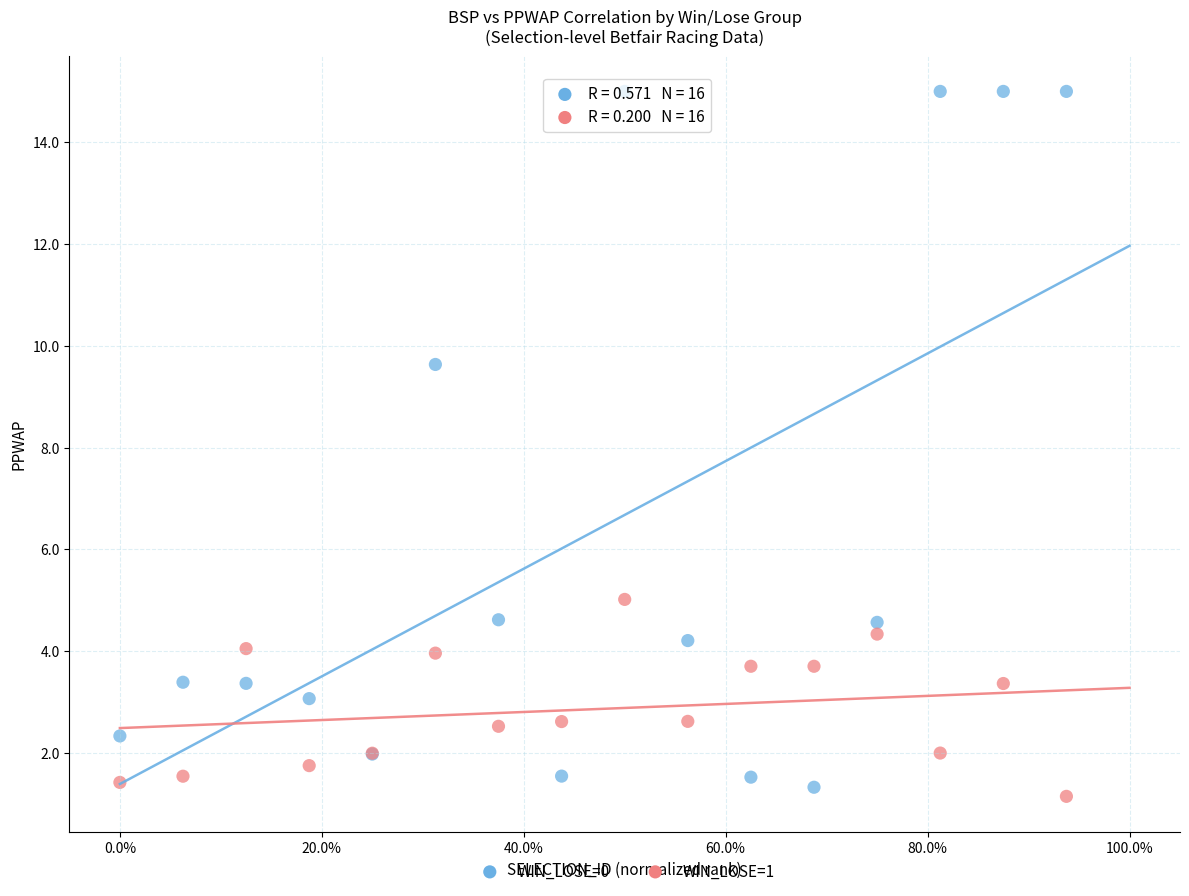

What are all the series names shown in the legend?

WIN_LOSE=0, WIN_LOSE=1